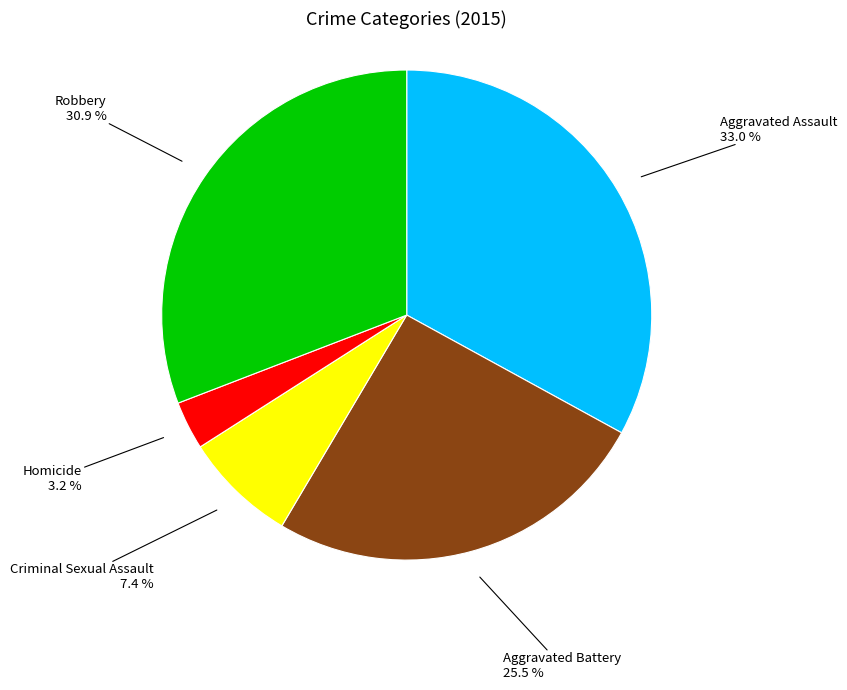

True or false: Aggravated Assault accounts for 33% of the total.

True